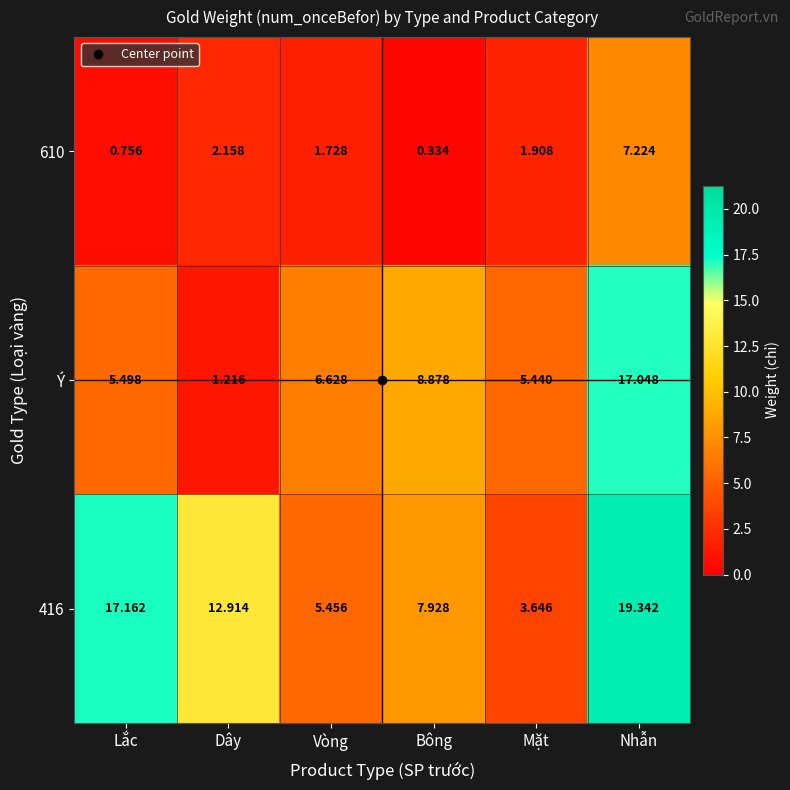

How many data points does each series have?

6